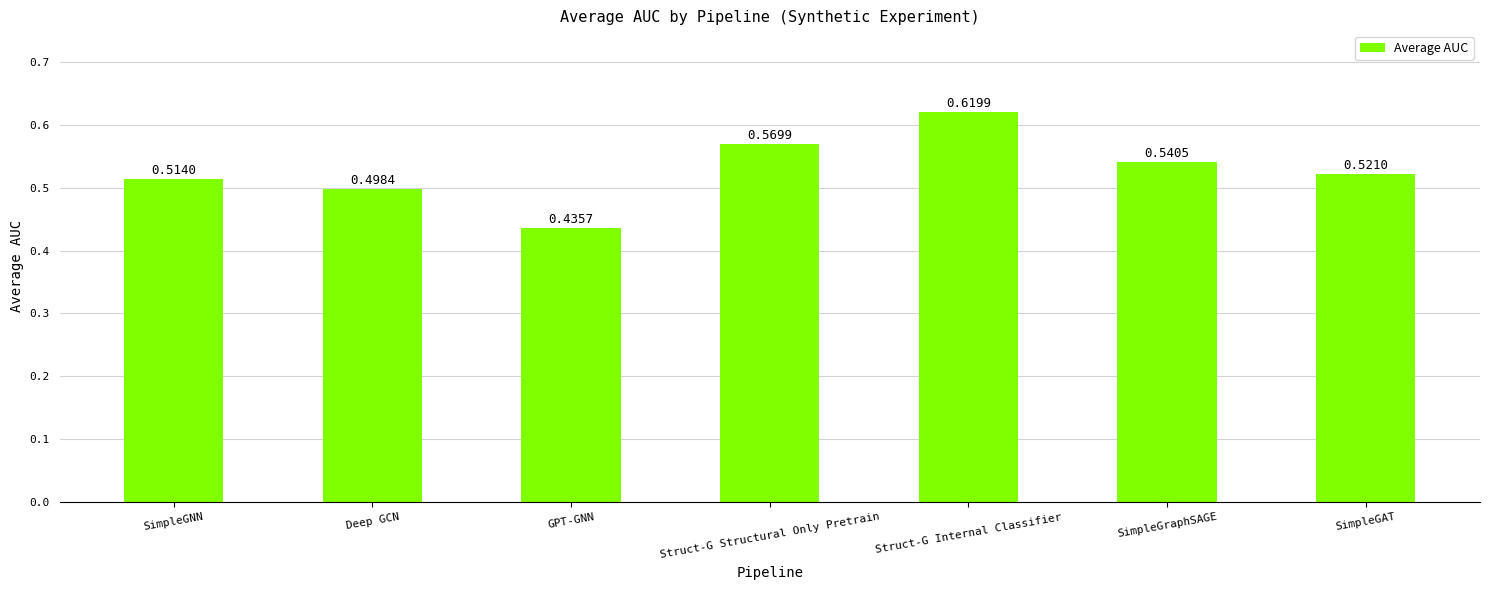

What is the label of the 6th bar from the right?

Deep GCN